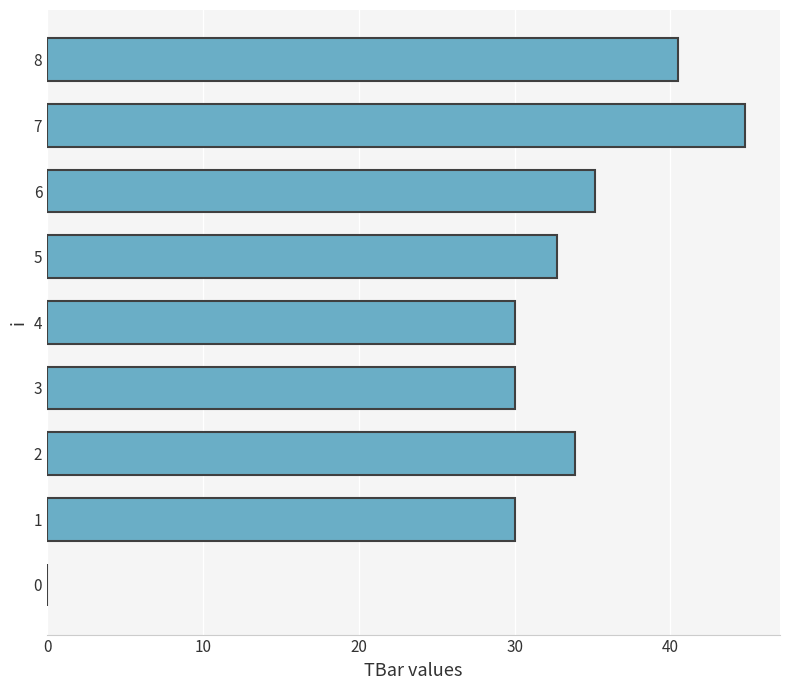

Which has a higher value, 7 or 6?

7